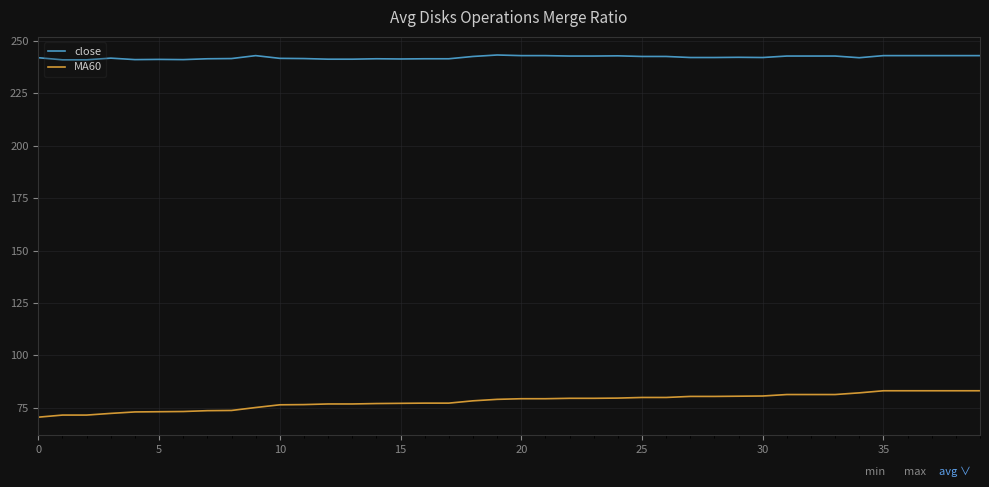

True or false: MA60 and close intersect in this chart.

False